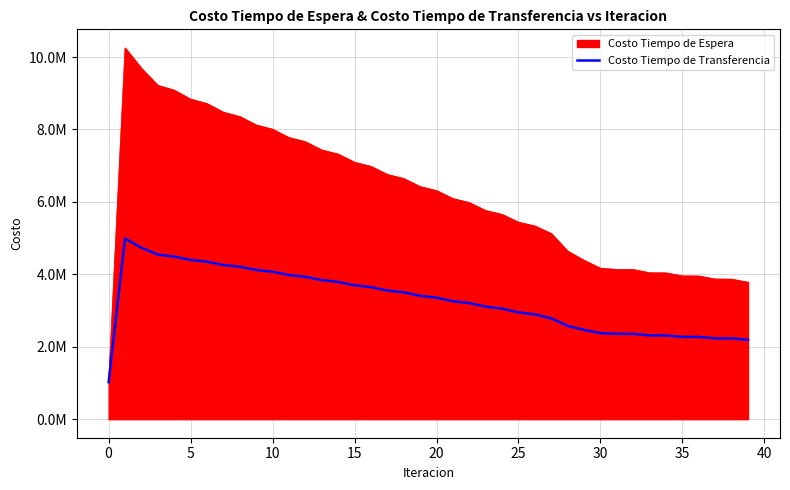

Does the chart display data point markers on the line(s)?

No